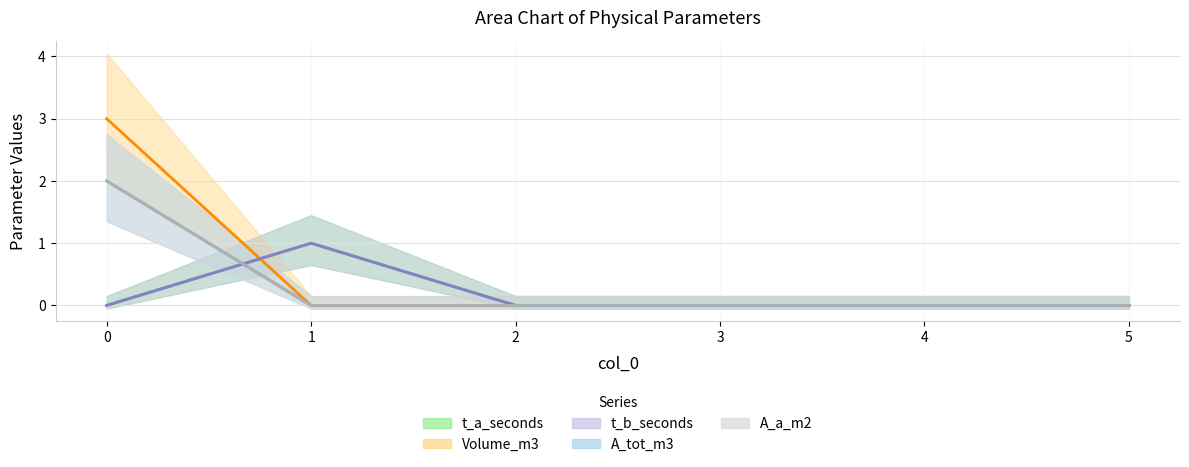

How many positive values does the t_b_seconds series have?

1